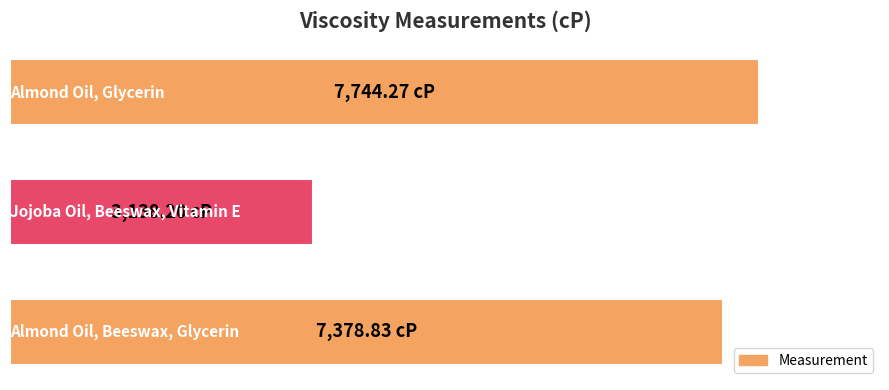

What is the difference between the second highest and minimum values?

4240.6